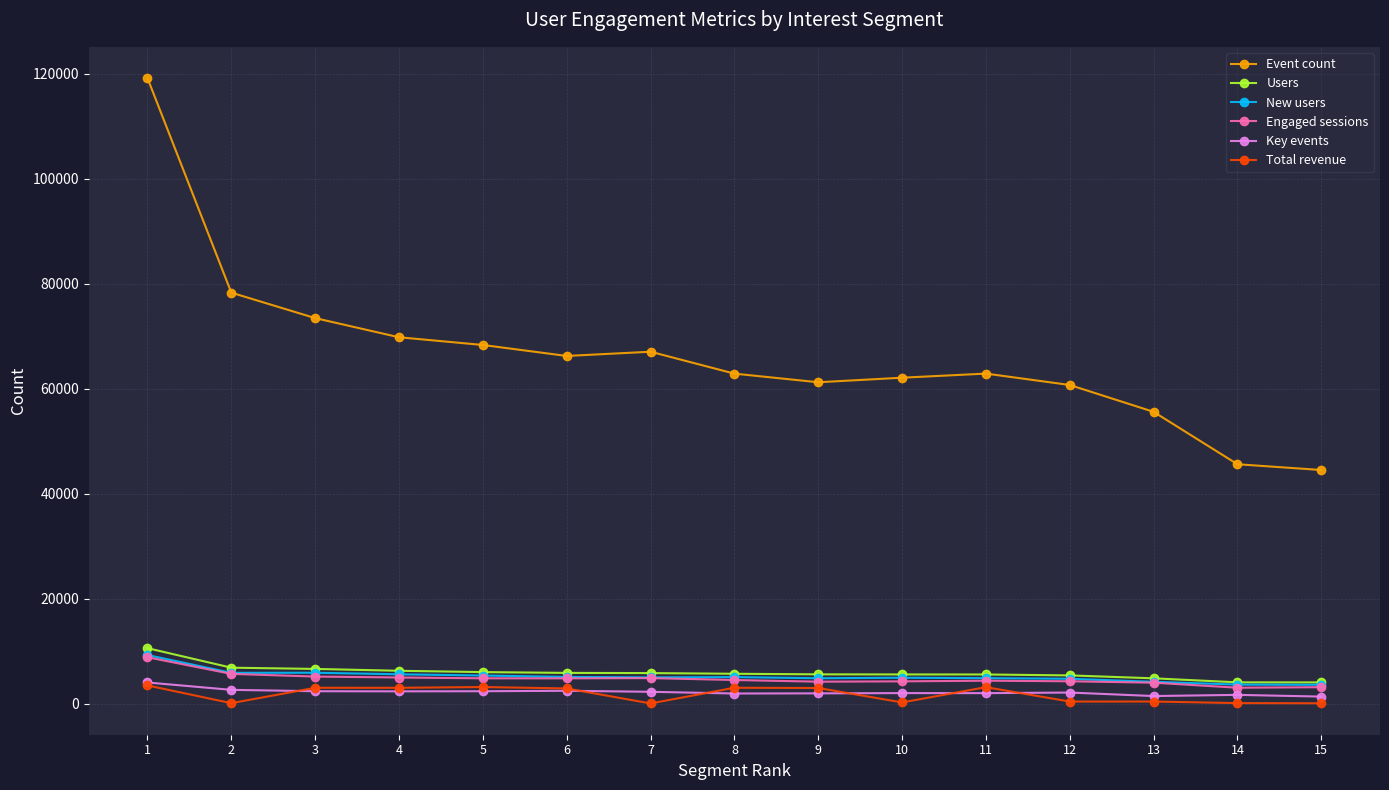

What is the average value of the Key events series?

2234